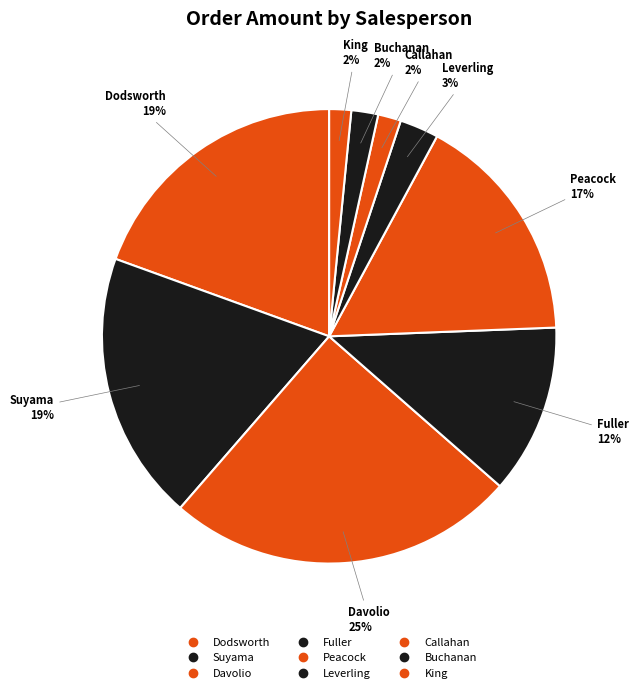

What percentage is NOT represented by Leverling?

97.2%